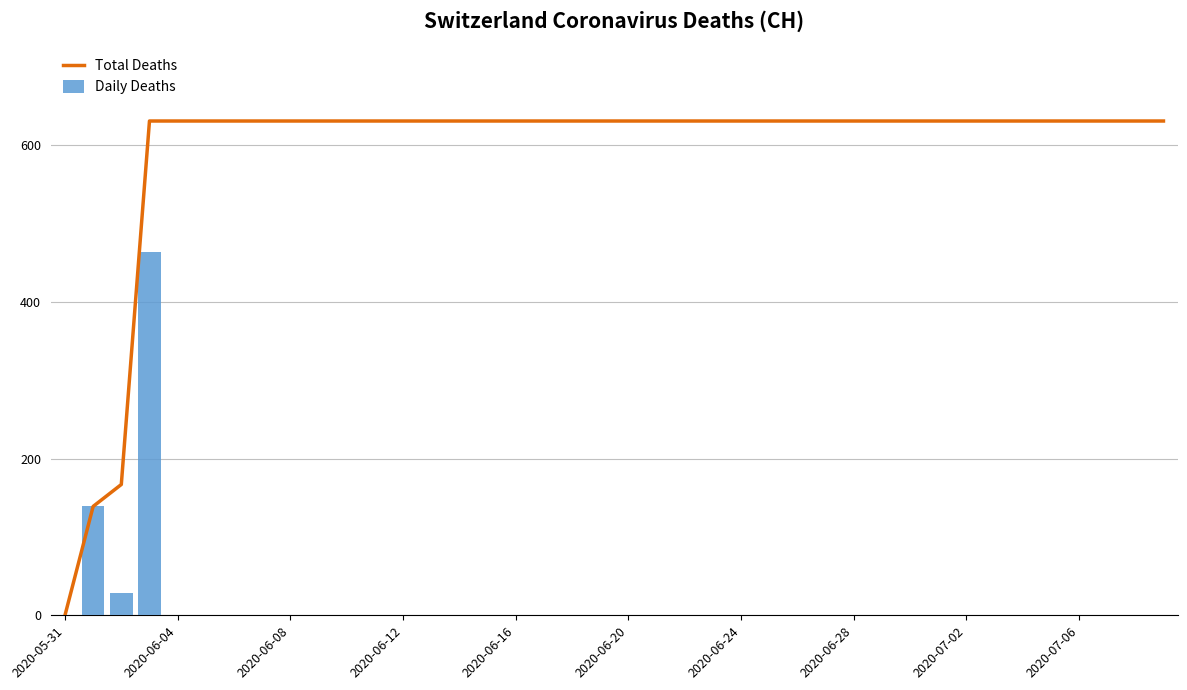

What is the sum of all Daily Deaths values?

631